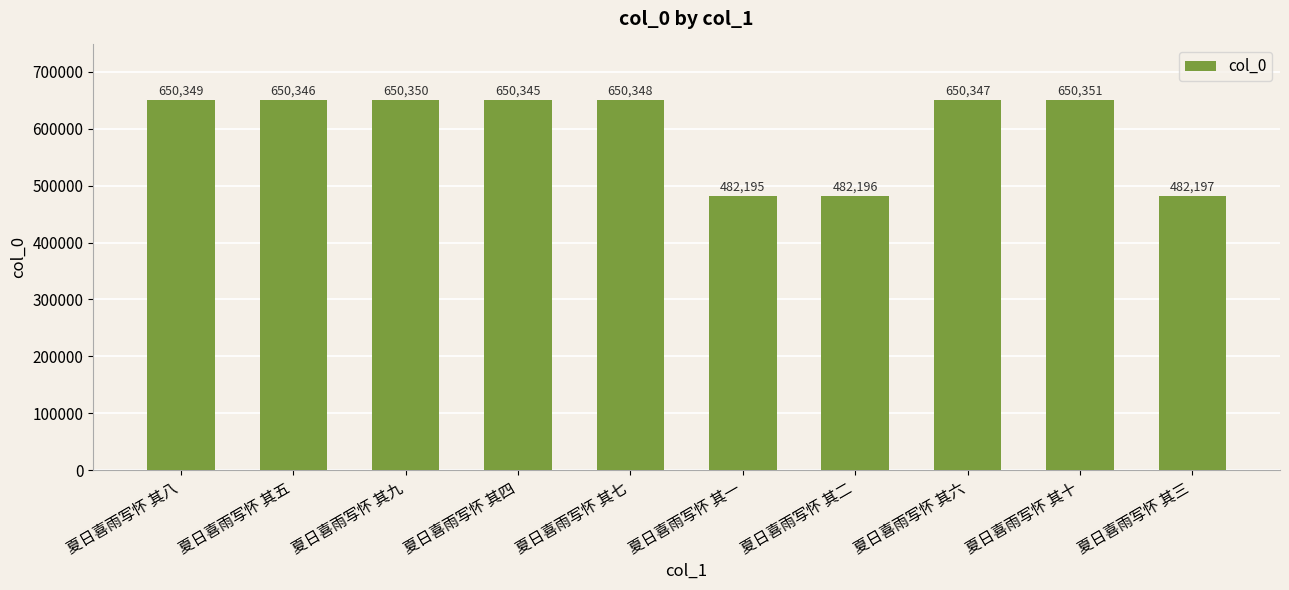

At which label does the data first exceed 650347?

夏日喜雨写怀 其八